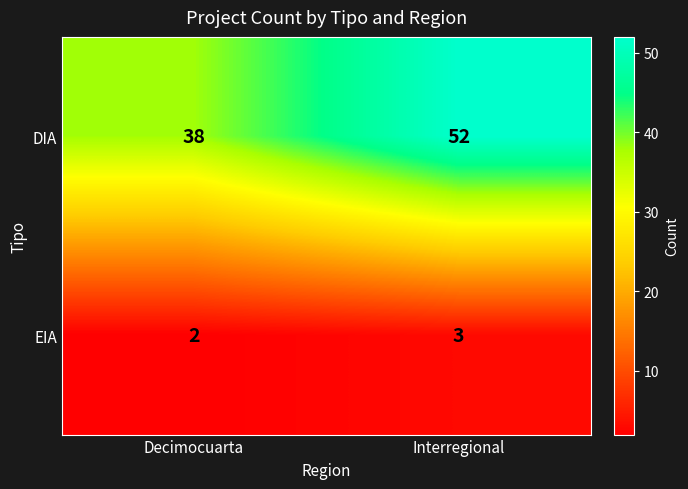

Which series has the widest spread of values?

DIA